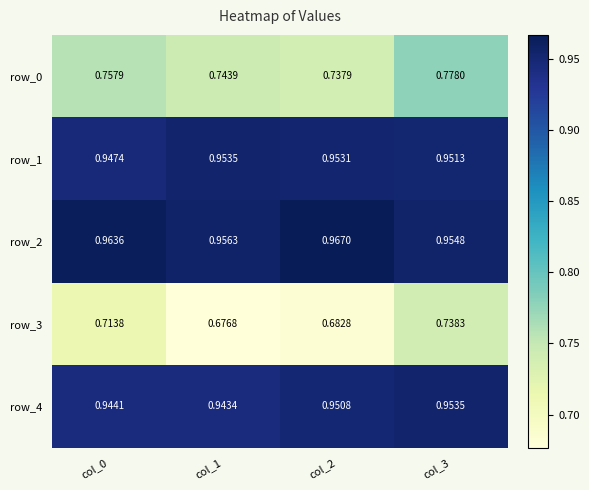

Is the value of row_3 at col_1 greater than the value of row_0 at col_3?

No